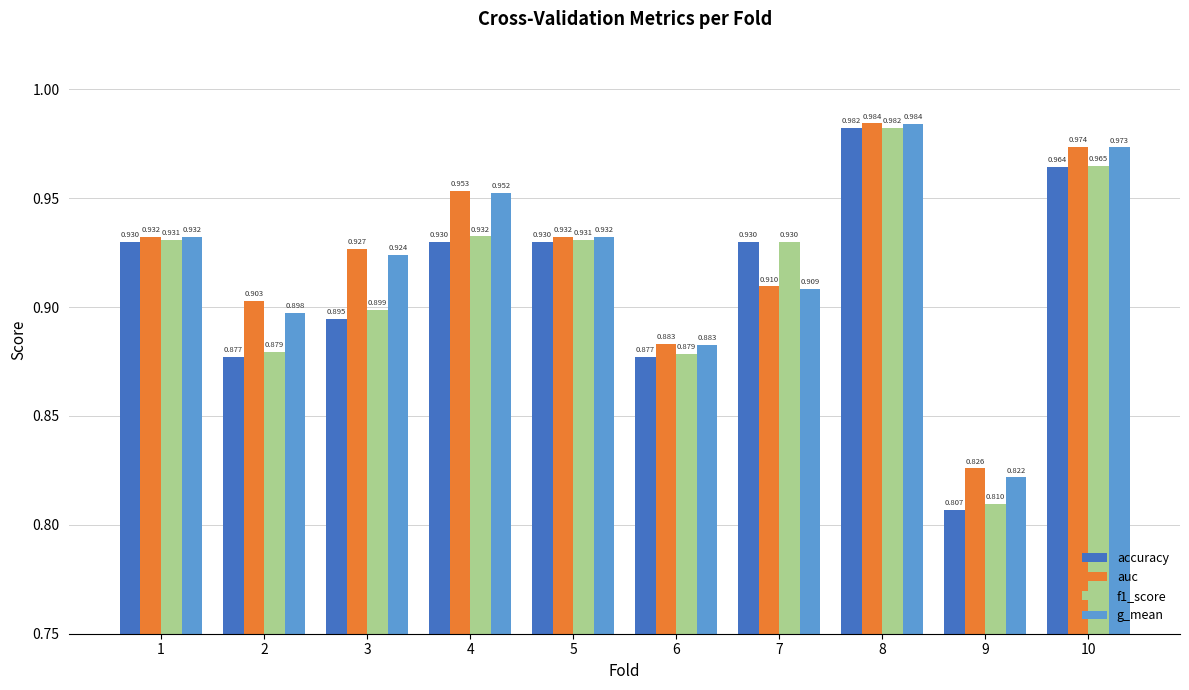

What is the sum of all accuracy values?

9.1